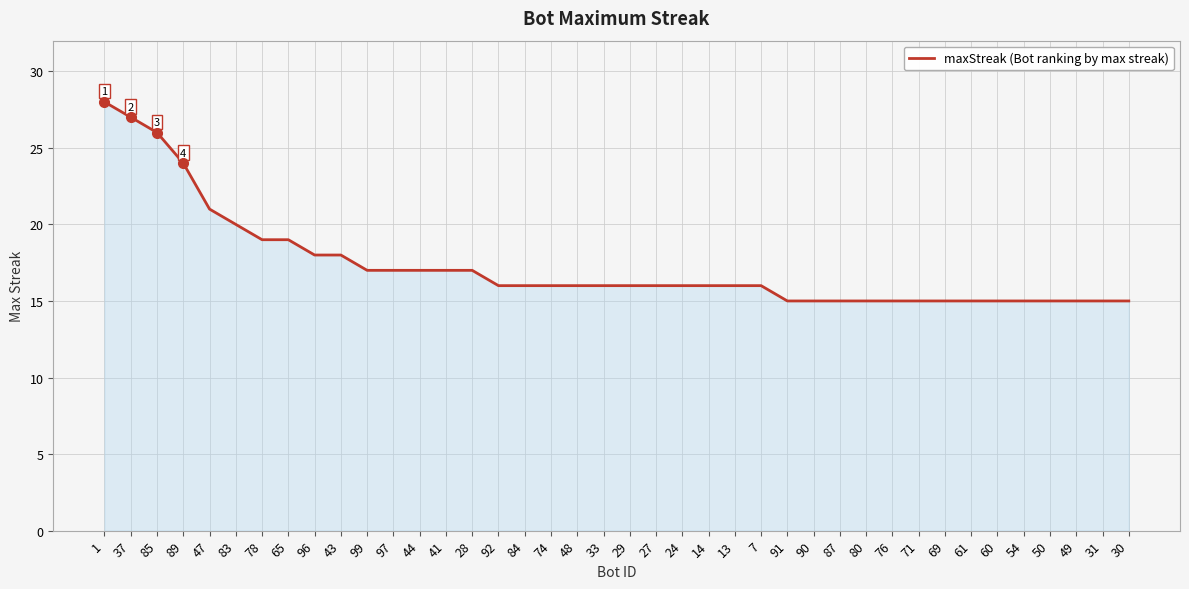

What position from the right is 85?

38